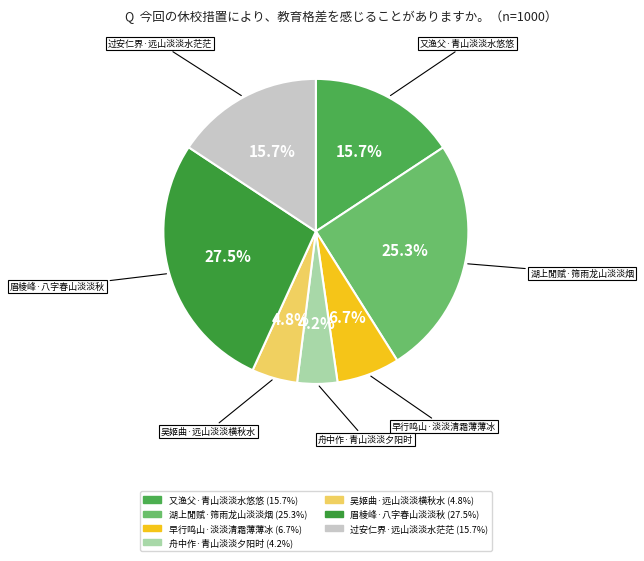

Do 又渔父·青山淡淡水悠悠 and 吴姬曲·远山淡淡横秋水 together represent more than half of the pie?

No